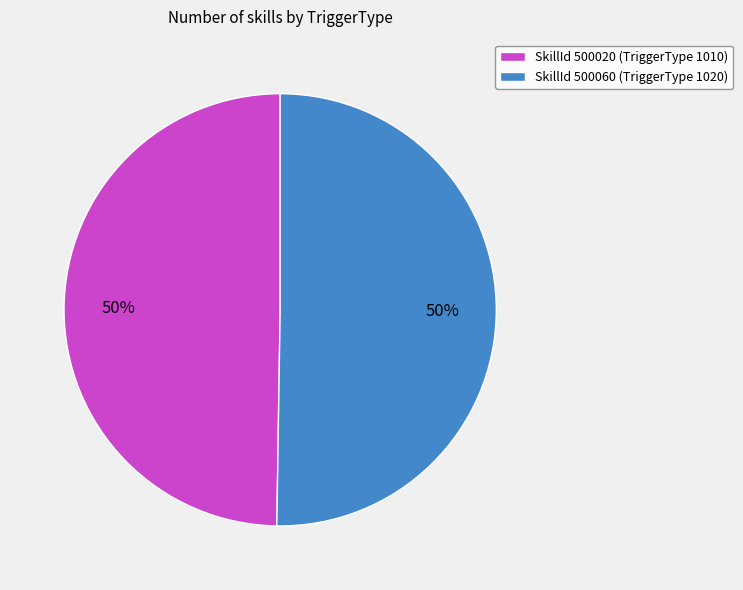

To the nearest percent, what is the average slice percentage?

50%